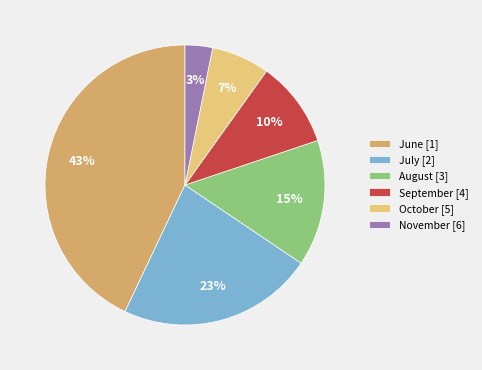

Approximately how many times larger is the value at June [1] compared to August [3]?

2.9